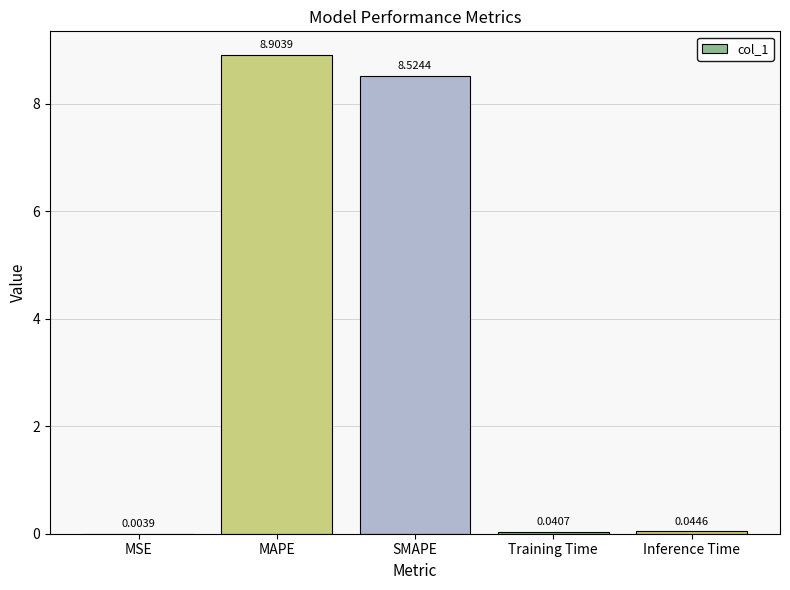

Where is the data nearest to the value 4?

Inference Time